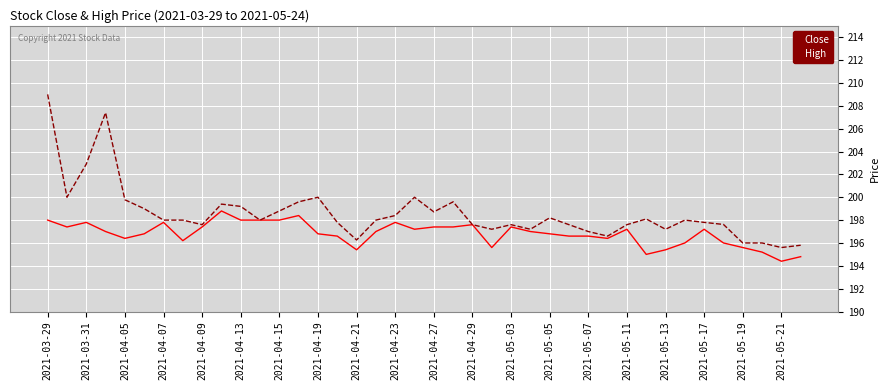

Which series has the widest spread of values?

High